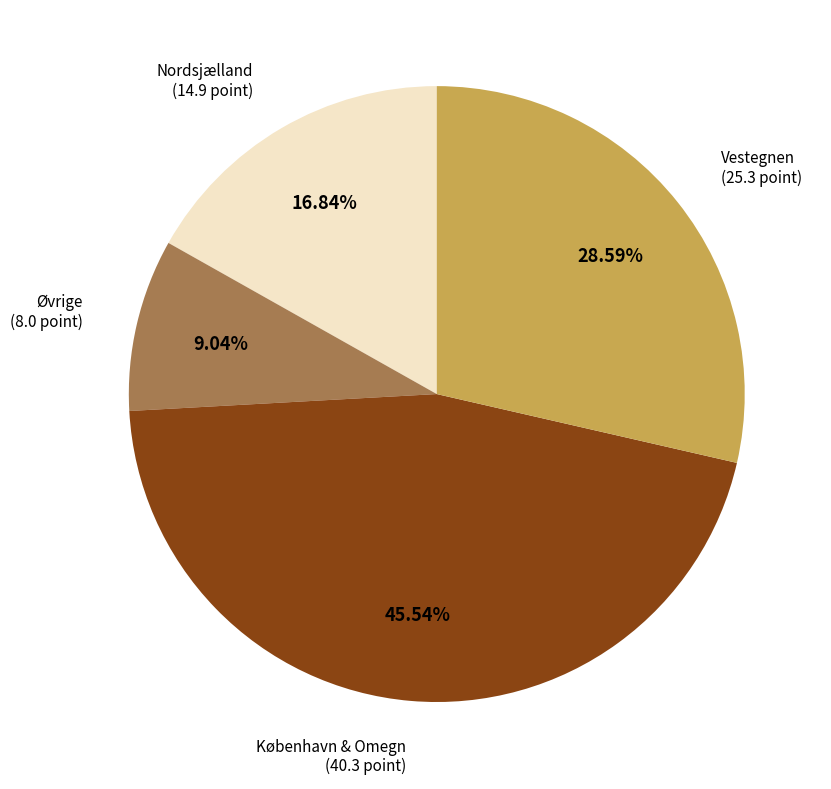

Do Øvrige (8.0 point) and København & Omegn (40.3 point) together represent more than half of the pie?

Yes